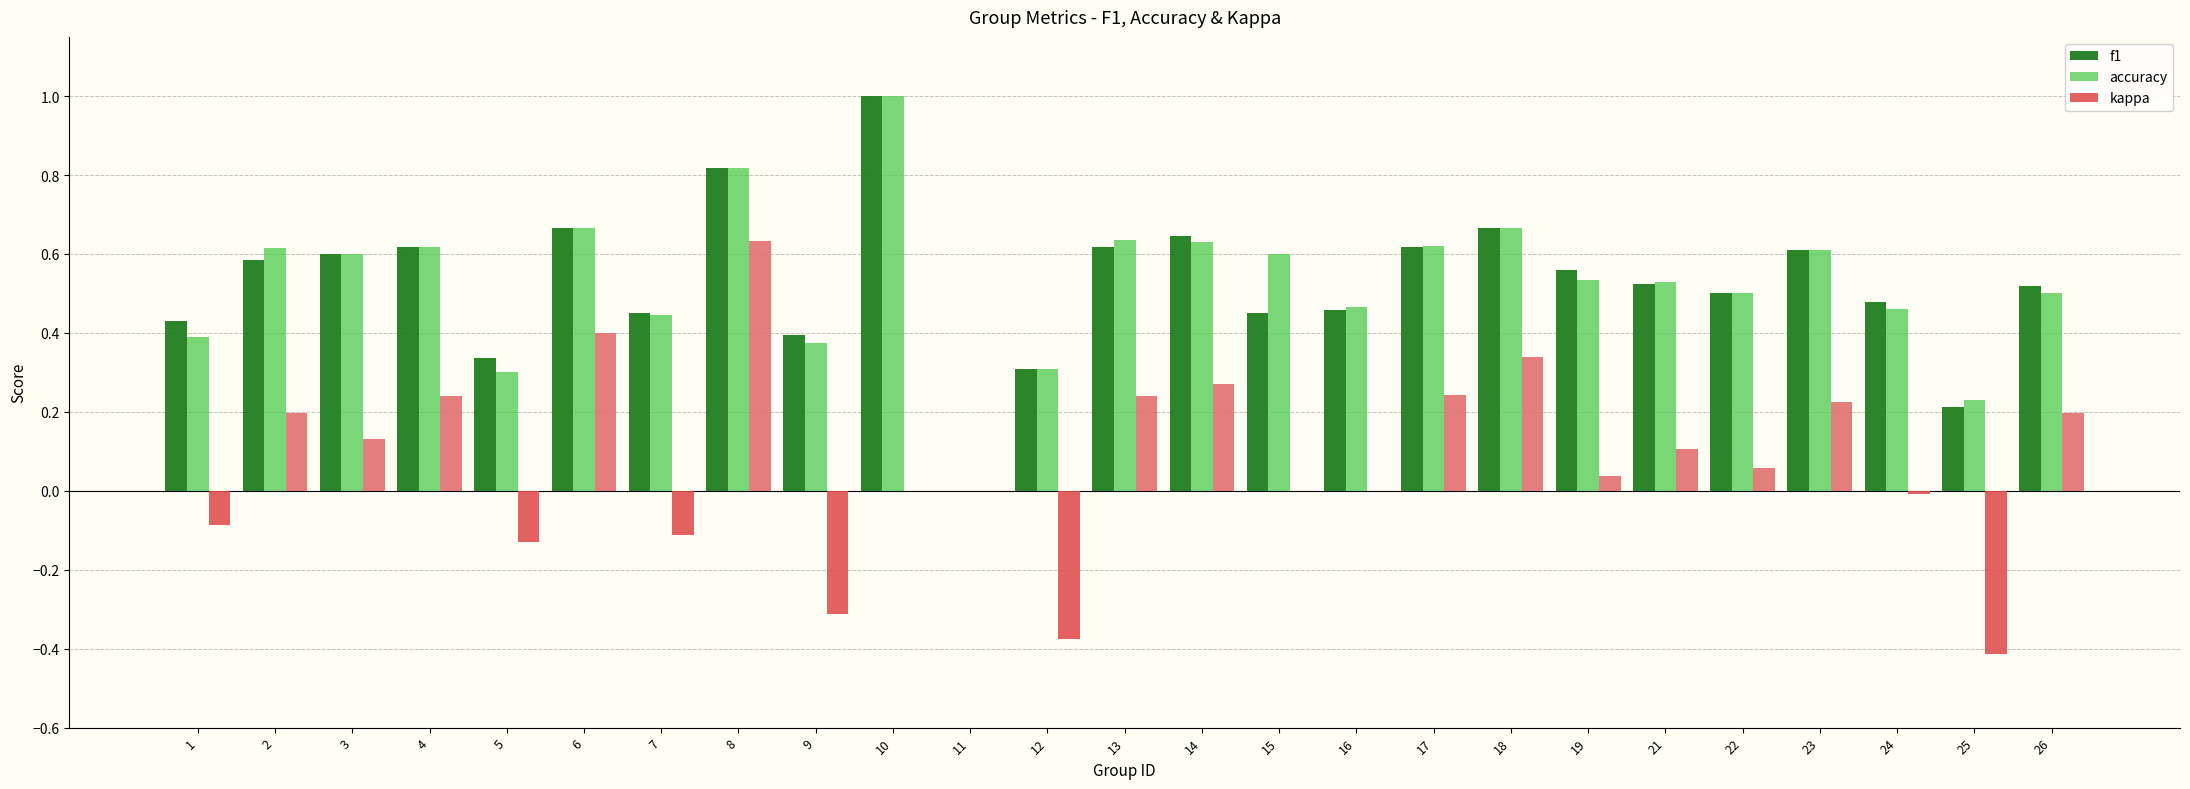

How many data points does each series have?

25